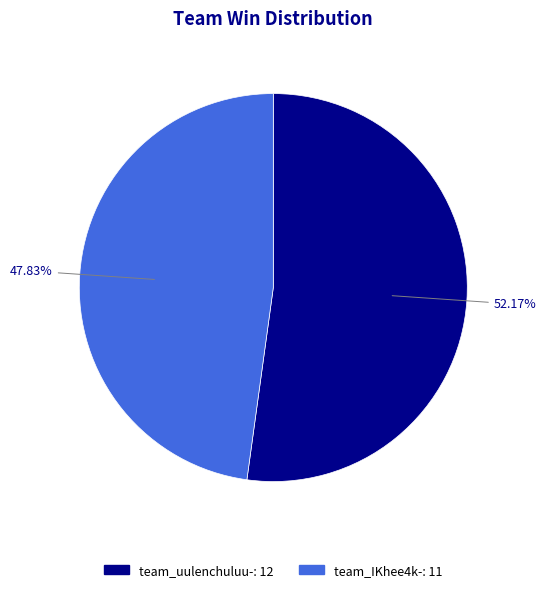

To the nearest percent, what portion does team_uulenchuluu- represent?

52%